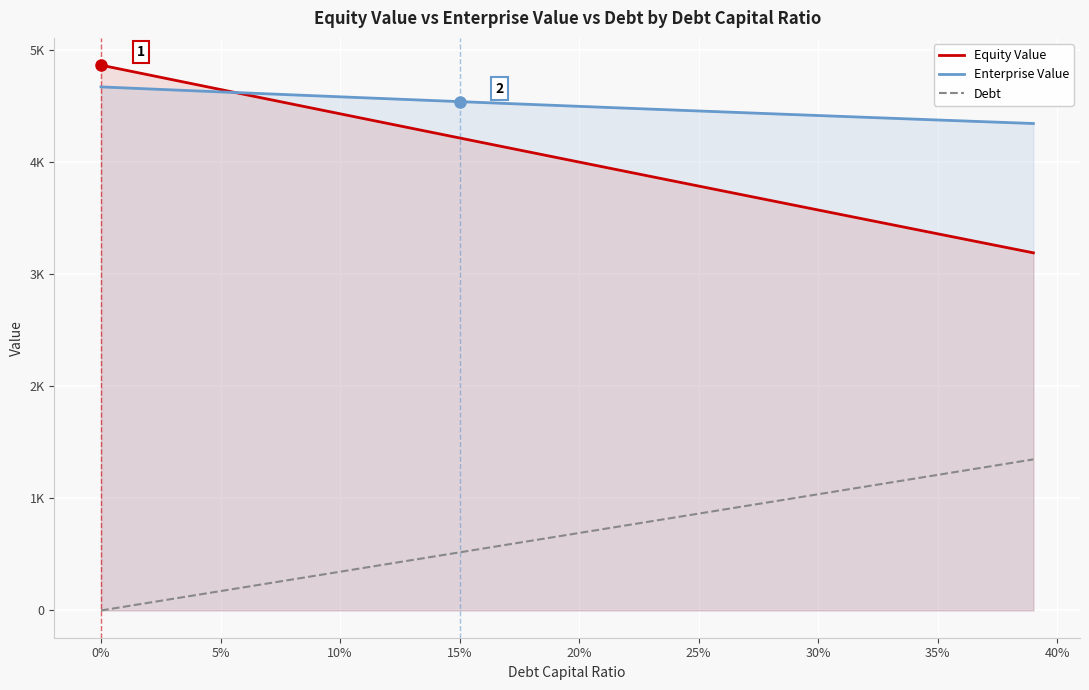

Count the number of data series in this chart.

3